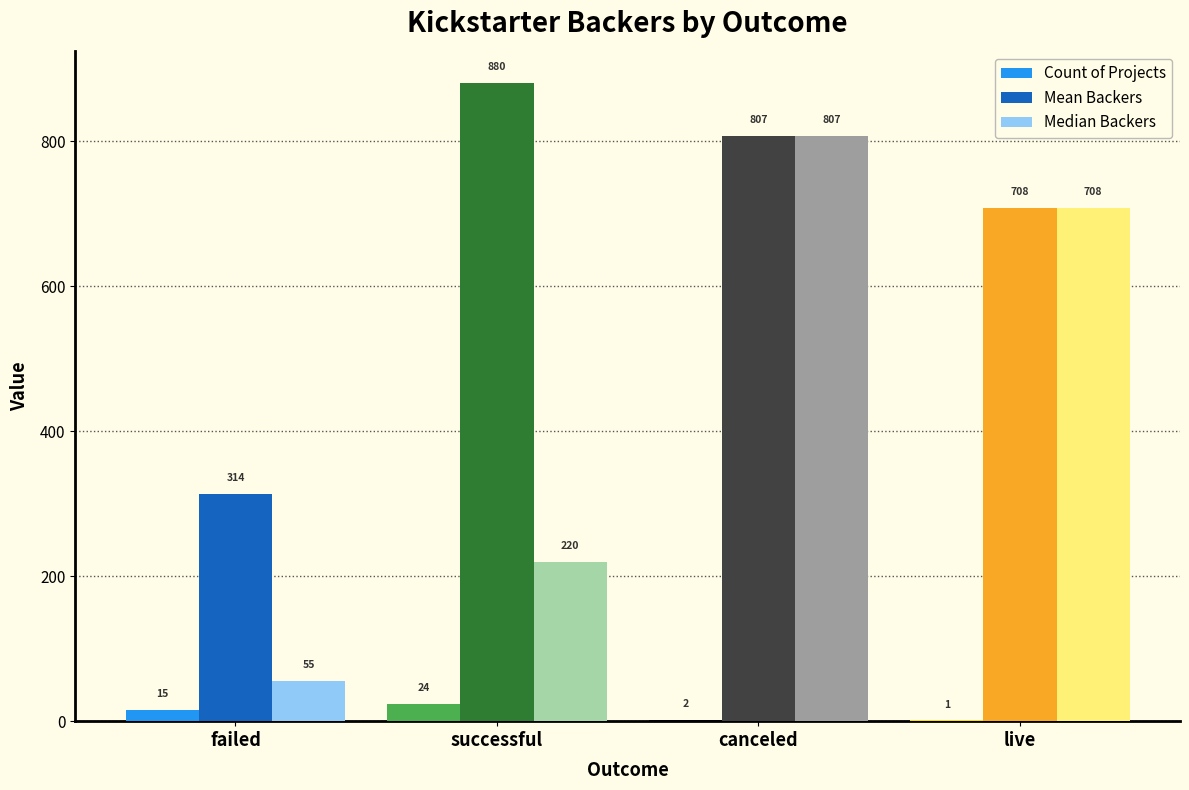

Are the bars horizontal?

No